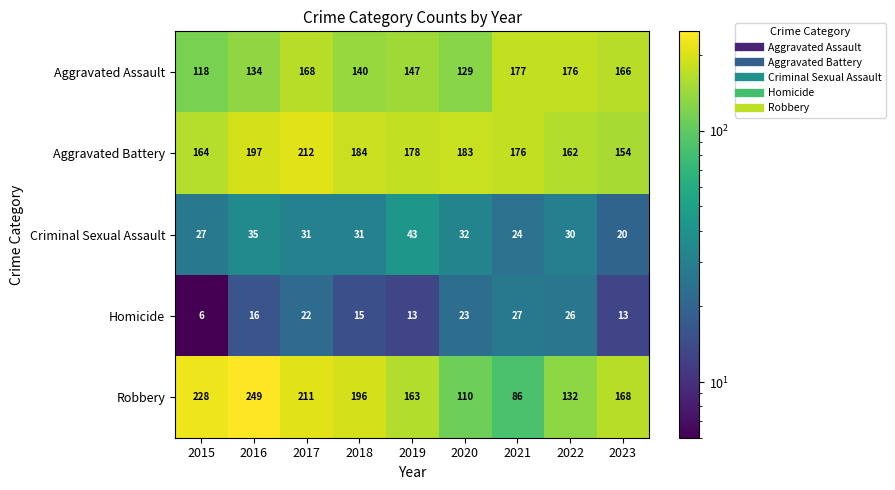

Rank the series by their maximum value, from highest to lowest.

Robbery, Aggravated Battery, Aggravated Assault, Criminal Sexual Assault, Homicide